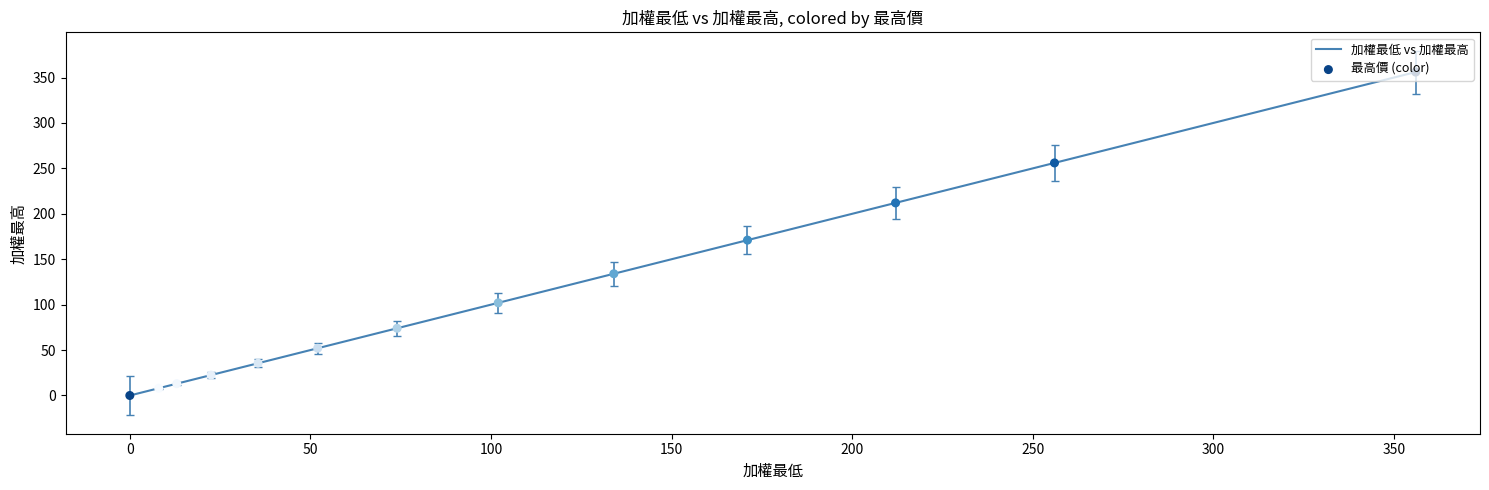

What is the maximum value shown in the chart?

356.0